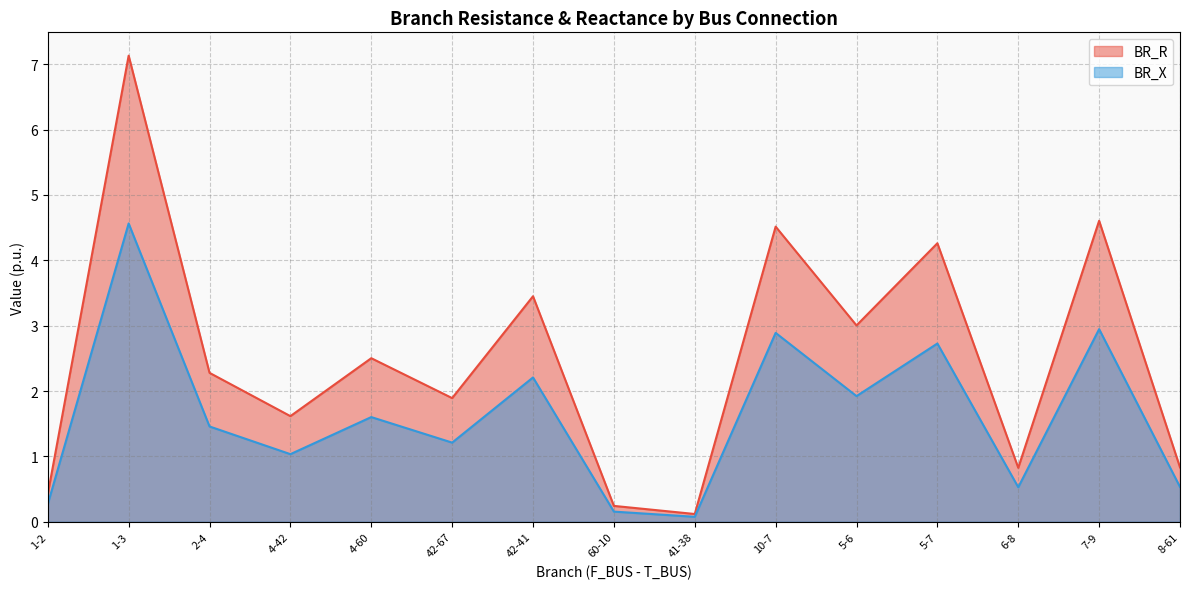

What is the sum of the BR_X values at 6-8 and 8-61?

1.1